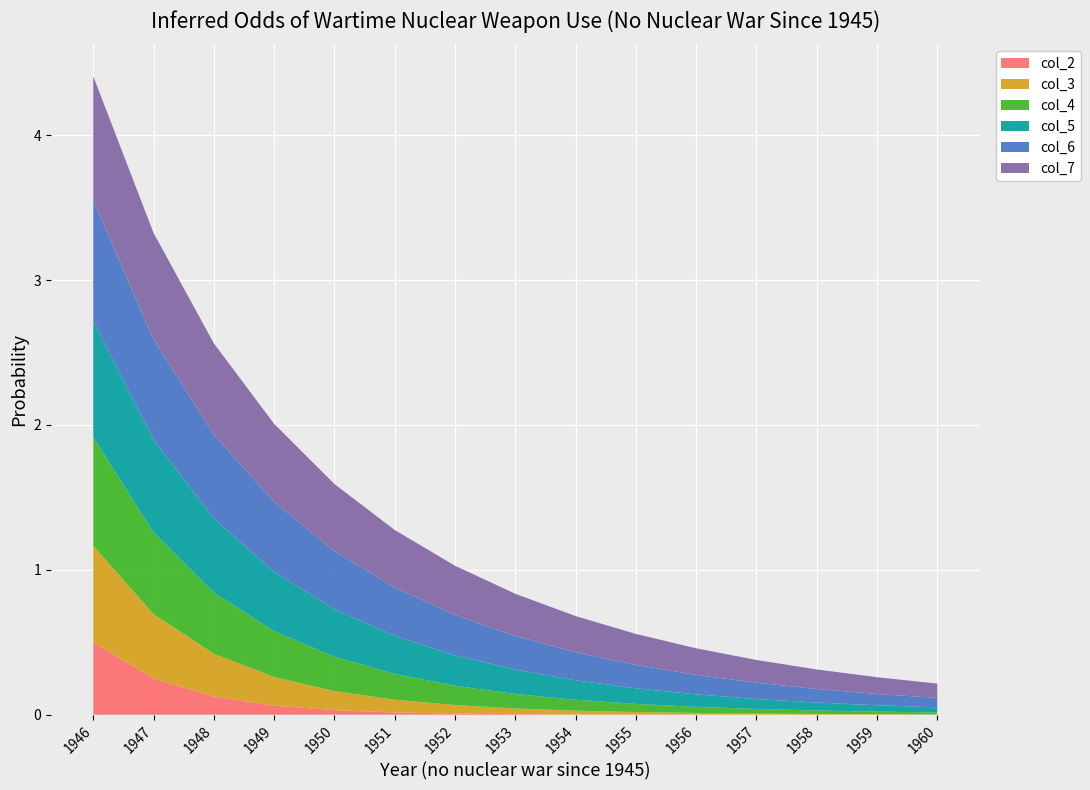

Reading left to right, extract all data points from this chart.

col_2: 1946=0.5	1947=0.2	1948=0.1	1949=0.1	1950=0.0	1951=0.0	1952=0.0	1953=0.0	1954=0.0	1955=0.0	1956=0.0	1957=0.0	1958=0.0	1959=0.0	1960=0.0
col_3: 1946=0.7	1947=0.4	1948=0.3	1949=0.2	1950=0.1	1951=0.1	1952=0.1	1953=0.0	1954=0.0	1955=0.0	1956=0.0	1957=0.0	1958=0.0	1959=0.0	1960=0.0
col_4: 1946=0.8	1947=0.6	1948=0.4	1949=0.3	1950=0.2	1951=0.2	1952=0.1	1953=0.1	1954=0.1	1955=0.1	1956=0.0	1957=0.0	1958=0.0	1959=0.0	1960=0.0
col_5: 1946=0.8	1947=0.6	1948=0.5	1949=0.4	1950=0.3	1951=0.3	1952=0.2	1953=0.2	1954=0.1	1955=0.1	1956=0.1	1957=0.1	1958=0.1	1959=0.0	1960=0.0
col_6: 1946=0.8	1947=0.7	1948=0.6	1949=0.5	1950=0.4	1951=0.3	1952=0.3	1953=0.2	1954=0.2	1955=0.2	1956=0.1	1957=0.1	1958=0.1	1959=0.1	1960=0.1
col_7: 1946=0.9	1947=0.7	1948=0.6	1949=0.5	1950=0.5	1951=0.4	1952=0.3	1953=0.3	1954=0.2	1955=0.2	1956=0.2	1957=0.2	1958=0.1	1959=0.1	1960=0.1